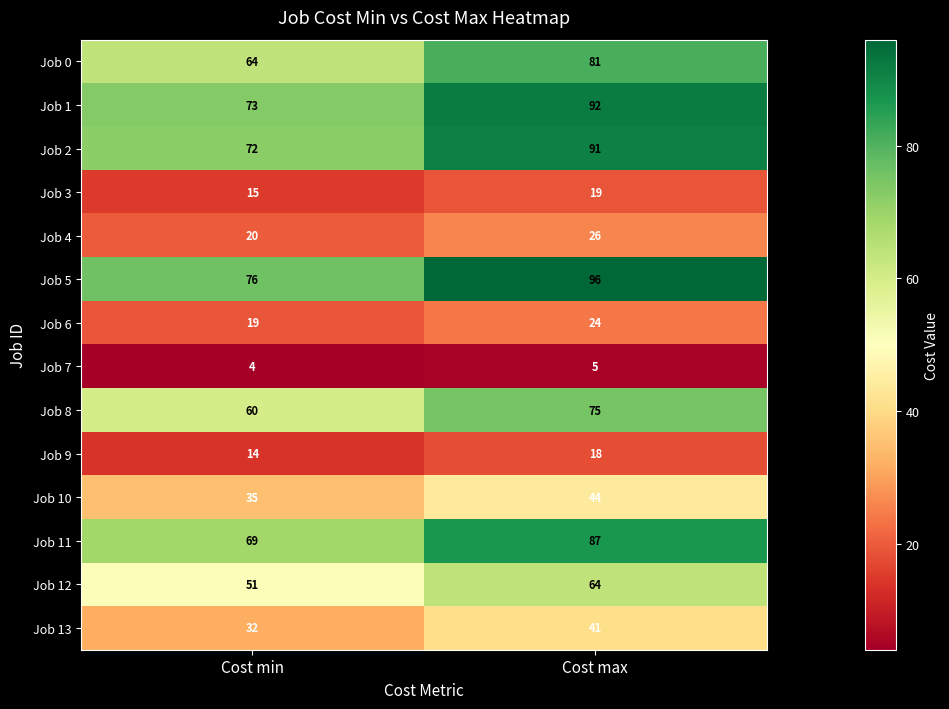

Is the value of Job 13 at Cost max greater than the value of Job 9 at Cost min?

Yes